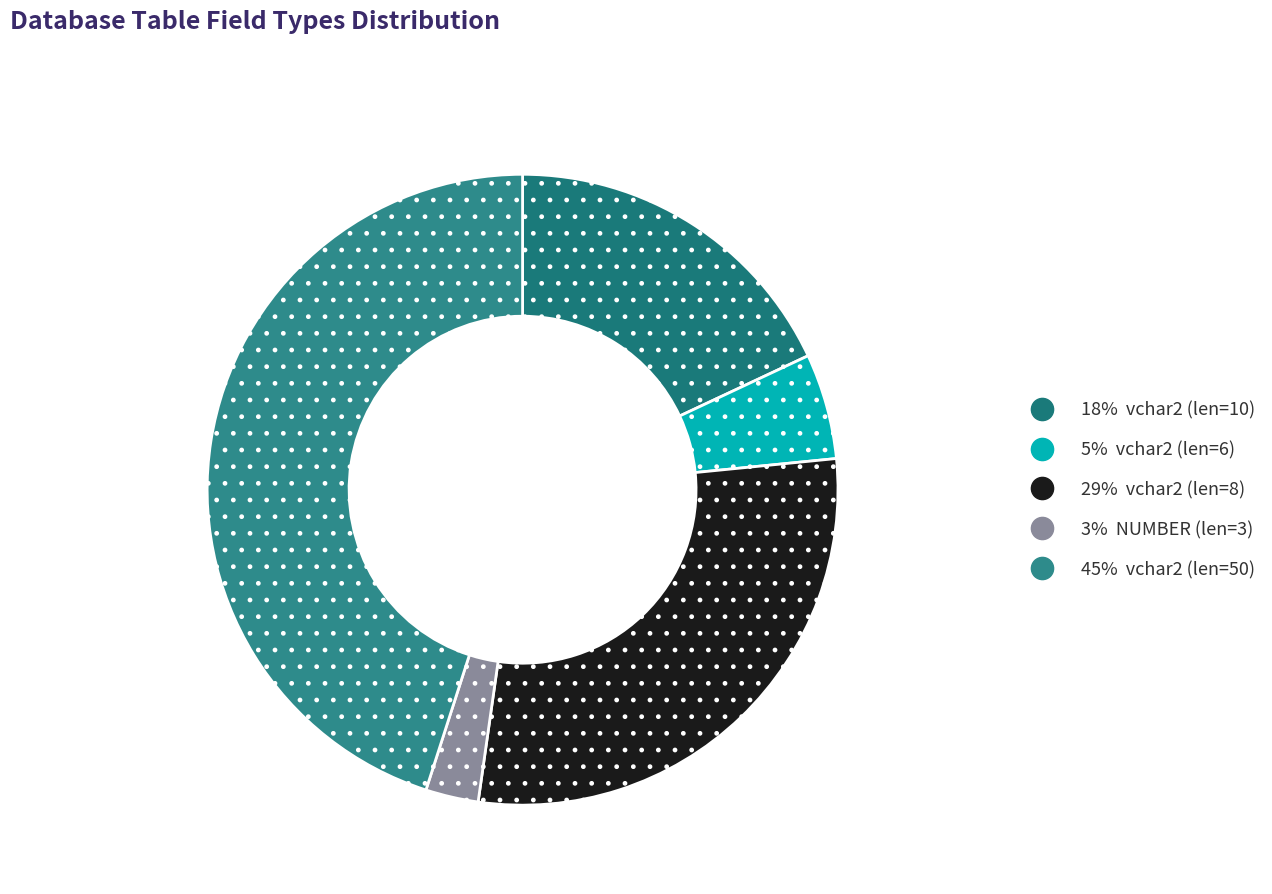

Count the number of slices in the pie.

5